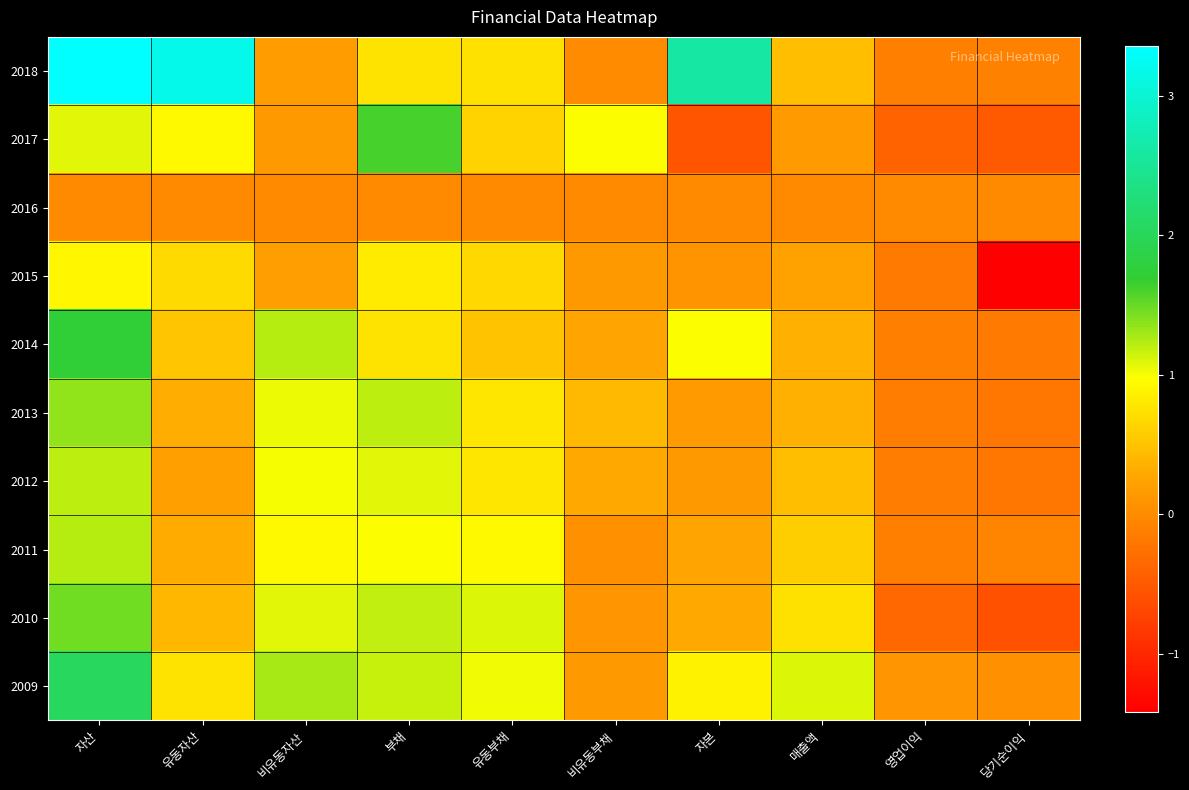

What is the total value across all series at 비유동자산?

70613781